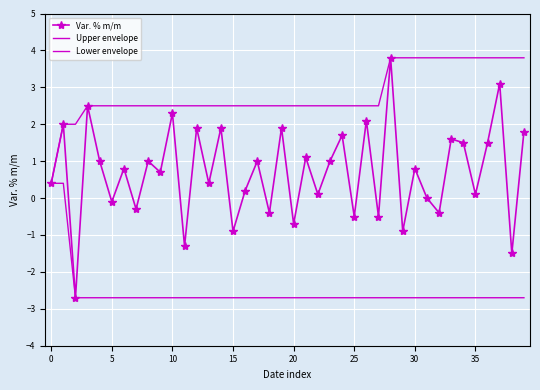

List the series in order of their peak value, highest first.

Var. % m/m, Upper envelope, Lower envelope